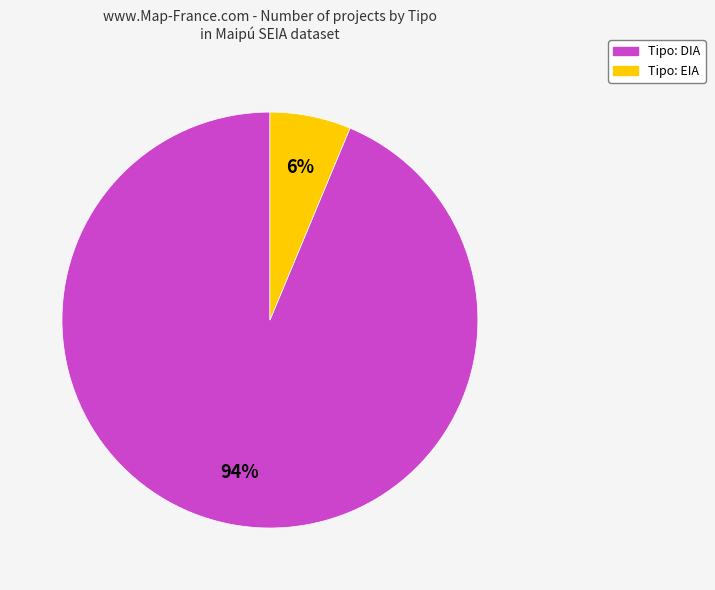

How many segments does this pie chart have?

2